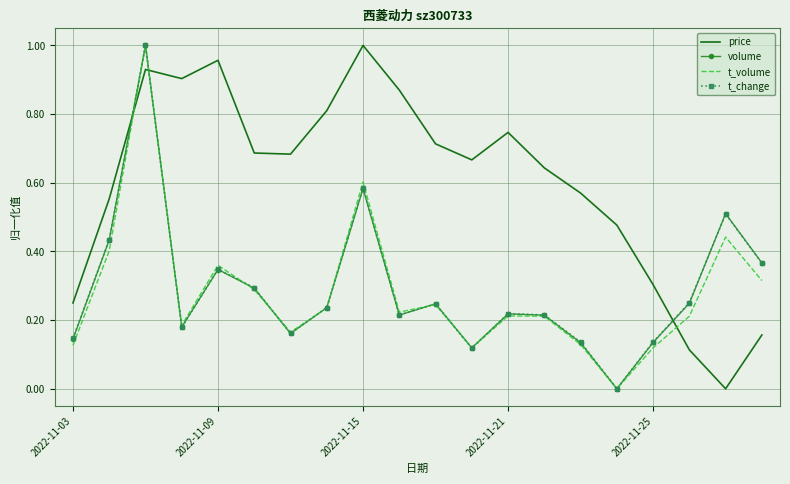

Which series has the largest total across all categories?

price